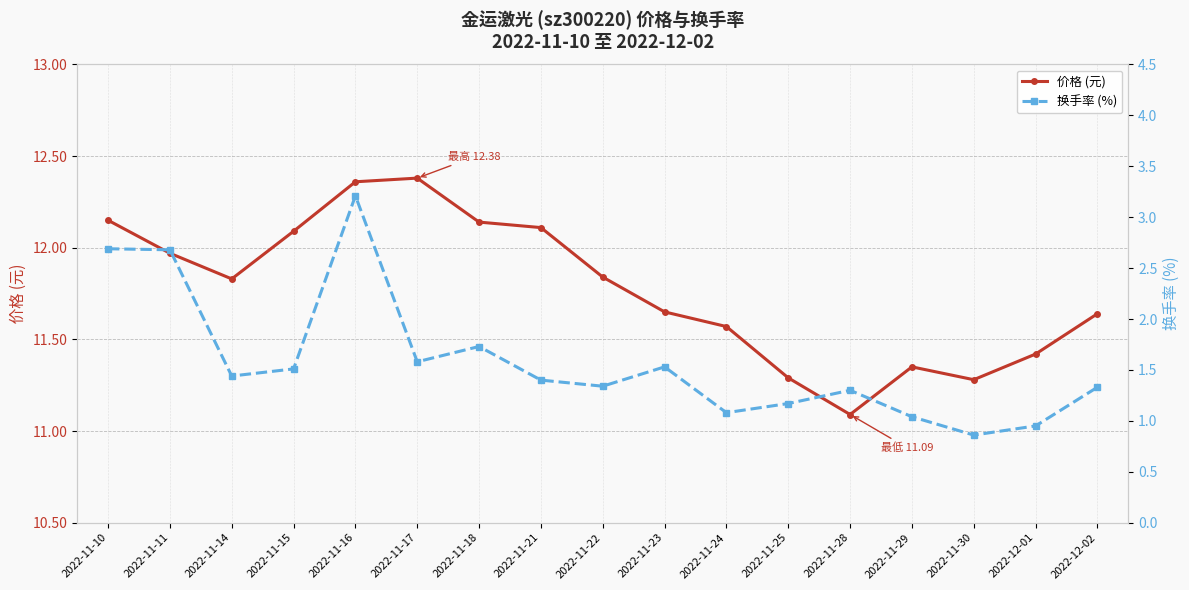

At 2022-11-23, list the series in order from largest to smallest.

价格 (元), 换手率 (%)